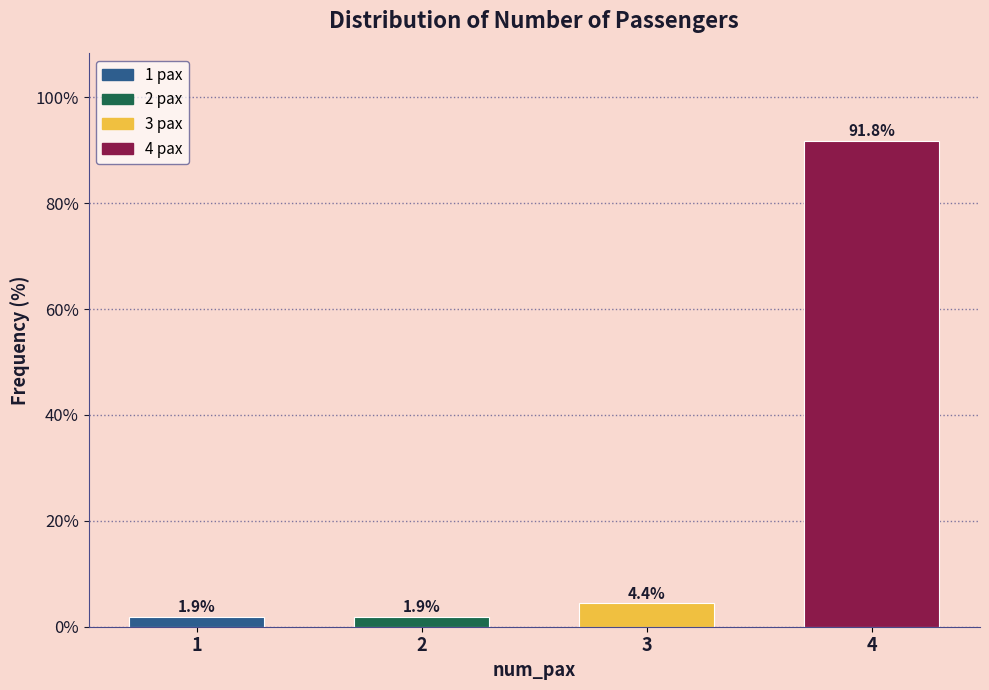

Reading left to right, extract all data points from this chart.

1=1.9	2=1.9	3=4.4	4=91.8